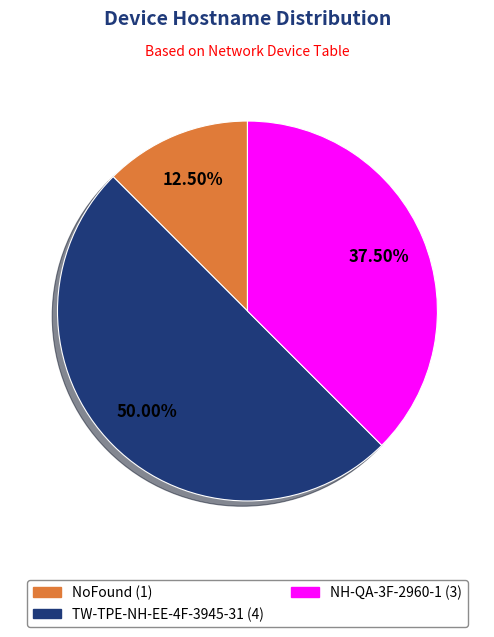

Does NH-QA-3F-2960-1 account for over 50% of the chart?

No